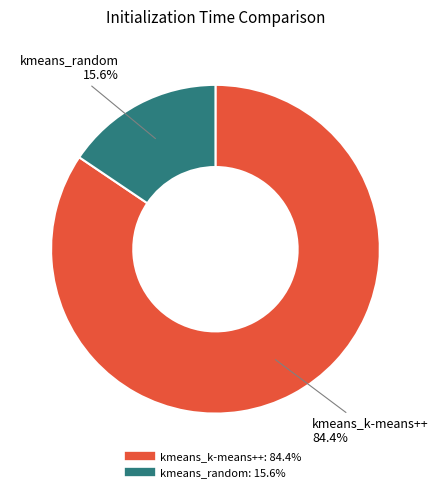

Does any single category account for the majority?

Yes